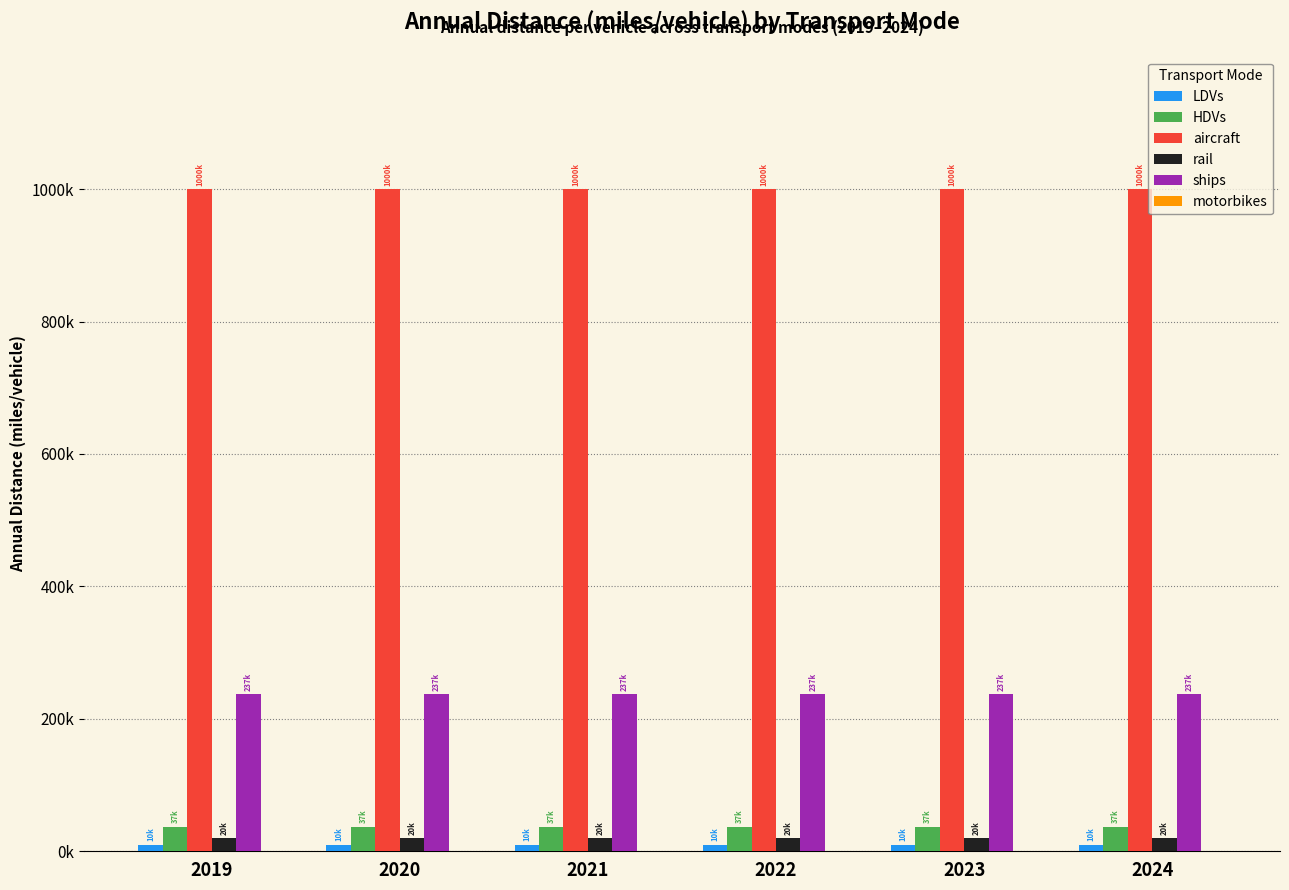

Reading left to right, extract all data points from this chart.

LDVs: 9905.2	9905.2	9905.2	9905.2	9905.2	9905.2
HDVs: 37032.7	37032.7	37032.7	37032.7	37032.7	37032.7
aircraft: 999952.0	999952.0	999952.0	999952.0	999952.0	999952.0
rail: 19758.0	19758.0	19758.0	19758.0	19758.0	19758.0
ships: 237371.1	237371.1	237371.1	237371.1	237371.1	237371.1
motorbikes: 0.0	0.0	0.0	0.0	0.0	0.0